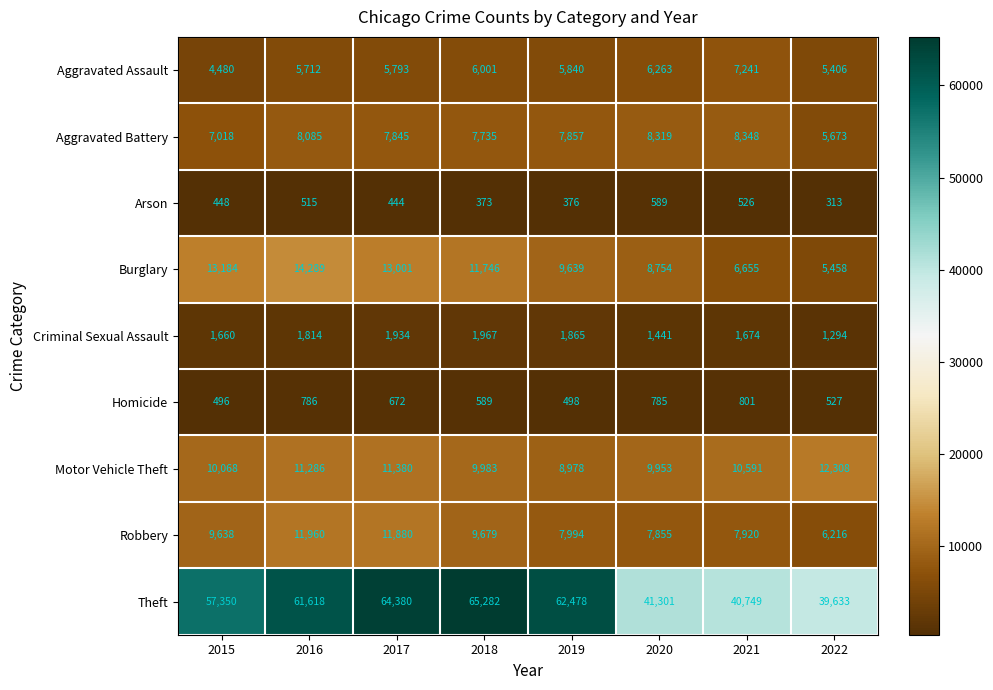

The value of Criminal Sexual Assault at 2020 is 739. True or false?

False